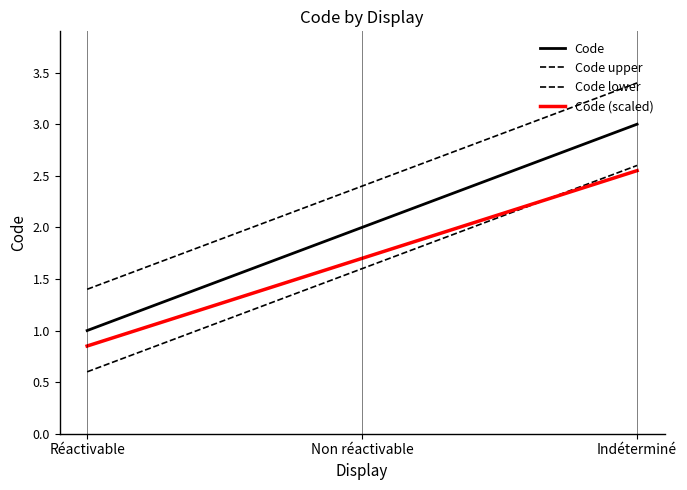

Reading left to right, what are all the values shown in this chart?

Code: 1.0	2.0	3.0
Code upper: 1.4	2.4	3.4
Code lower: 0.6	1.6	2.6
Code (scaled): 0.8	1.7	2.5